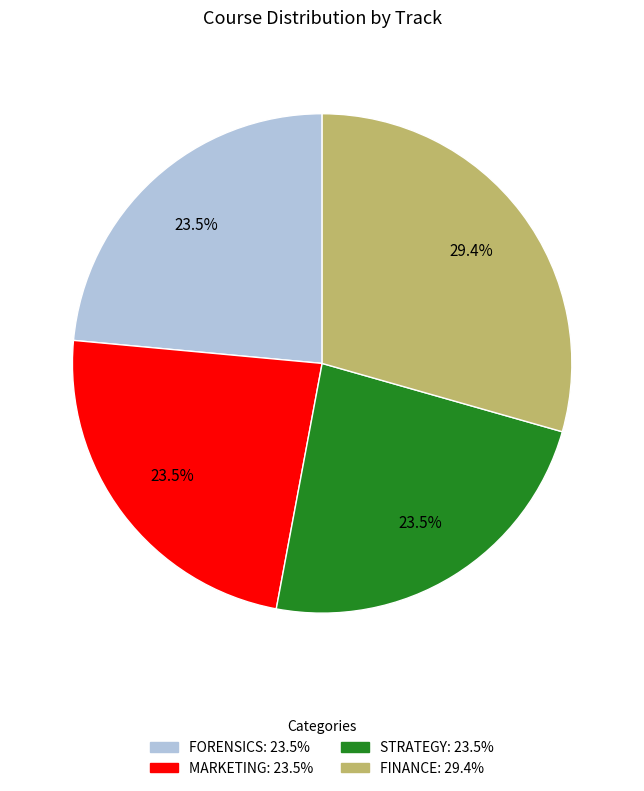

To the nearest percent, what is the average slice percentage?

25%